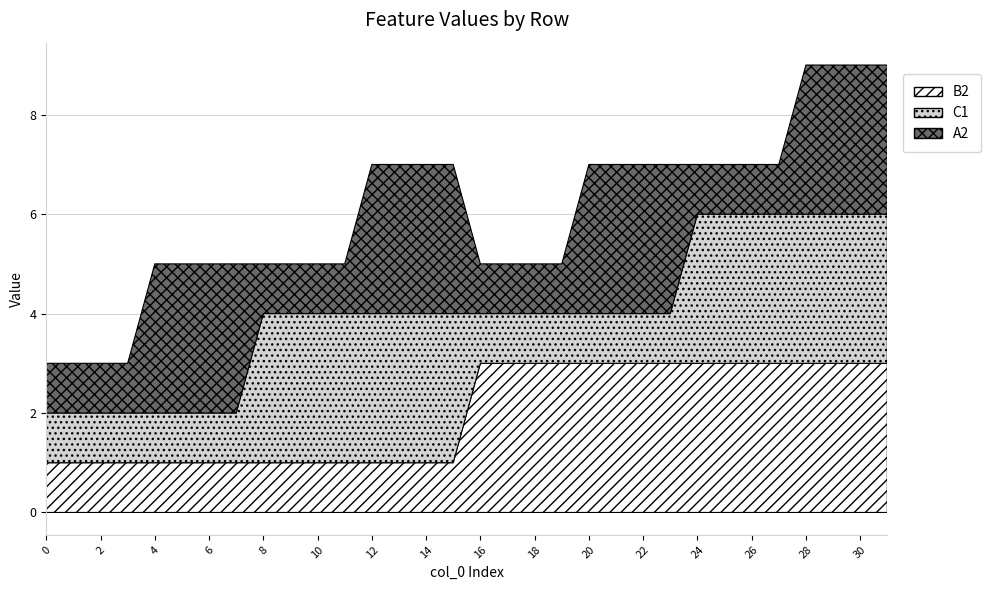

True or false: B2 has more than 0 interior local peaks.

False